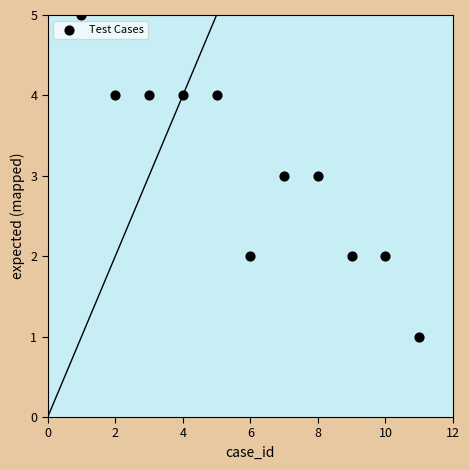

What is the average Y value?

3